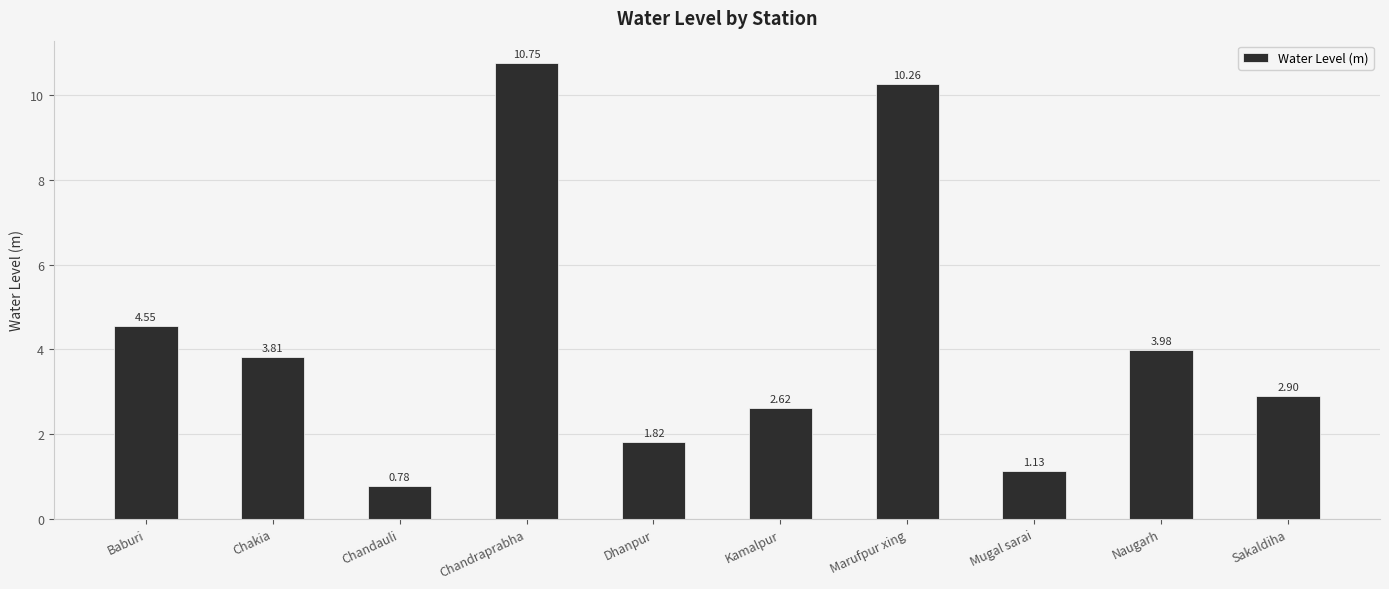

Count the number of categories in the chart.

10